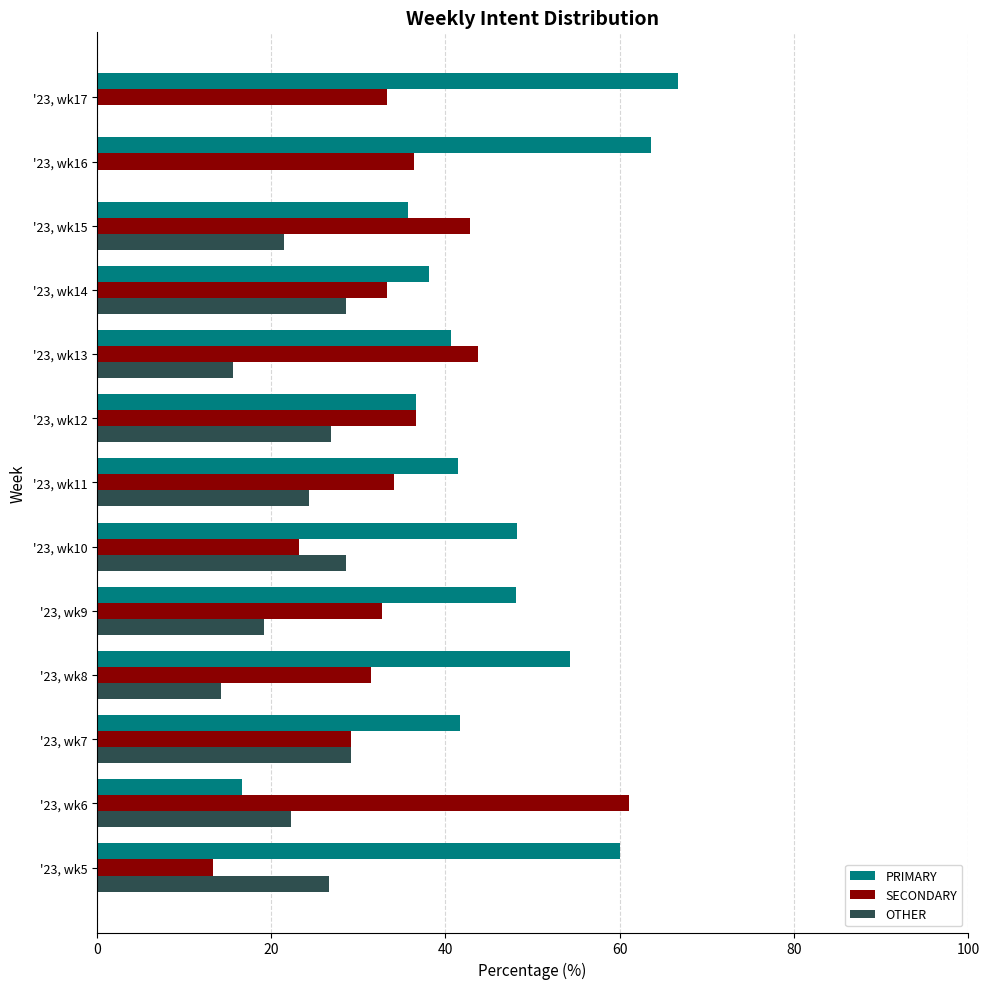

Is the value of SECONDARY at '23, wk10 greater than the value of OTHER at '23, wk5?

No